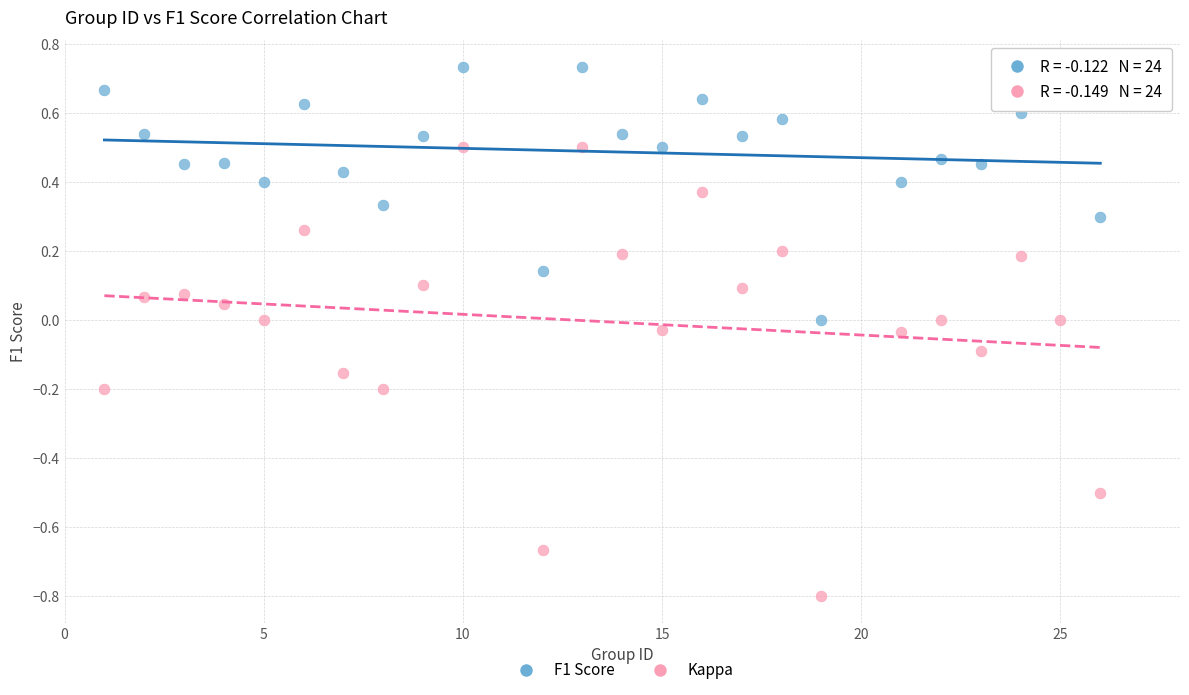

Which series contains the lowest Y value?

Kappa